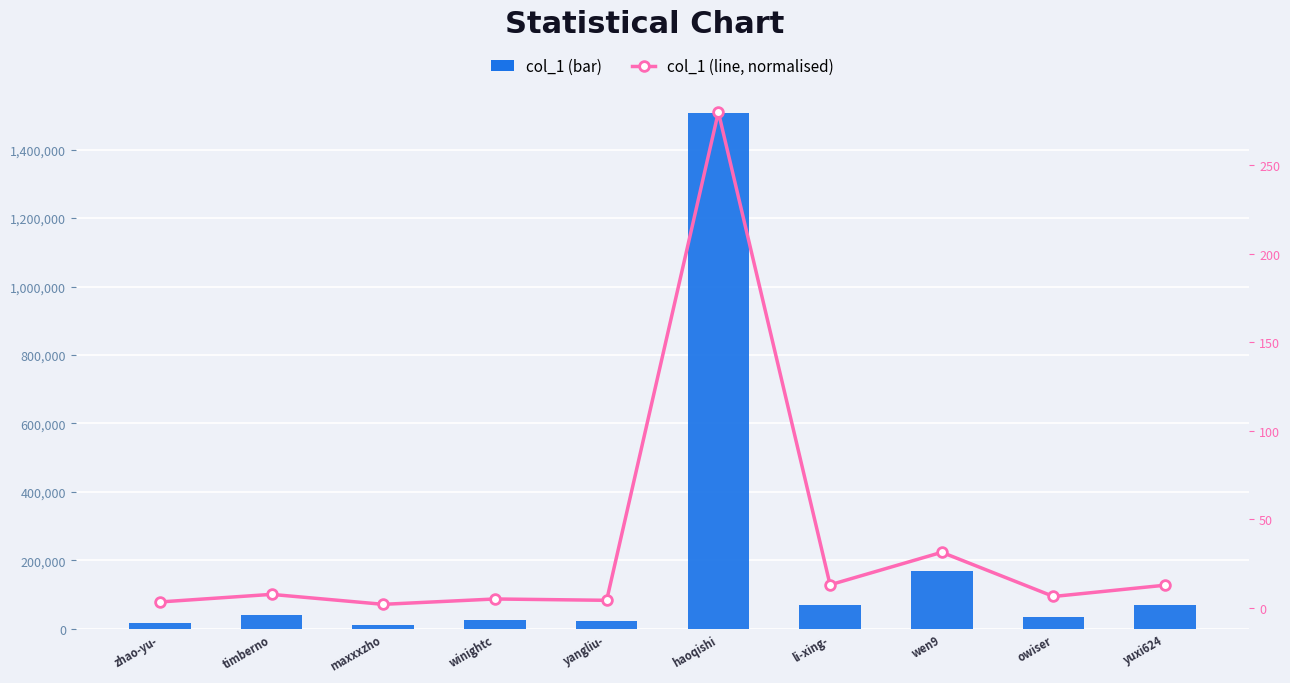

Reading left to right, list all the values displayed in this chart.

col_1 (bar): zhao-yu-=18341.0	timberno=41434.0	maxxxzho=11178.0	winightc=27432.0	yangliu-=23380.0	haoqishi=1506022.0	li-xing-=70500.0	wen9=169208.0	owiser=35043.0	yuxi624=69313.0
col_1 (line, normalised): zhao-yu-=3.4	timberno=7.7	maxxxzho=2.1	winightc=5.1	yangliu-=4.3	haoqishi=280.0	li-xing-=13.1	wen9=31.5	owiser=6.5	yuxi624=12.9